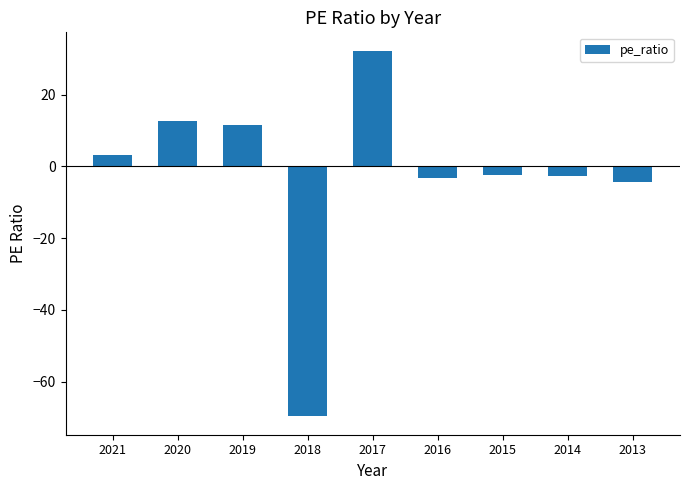

What is the value of the 5th bar from the left?

32.3